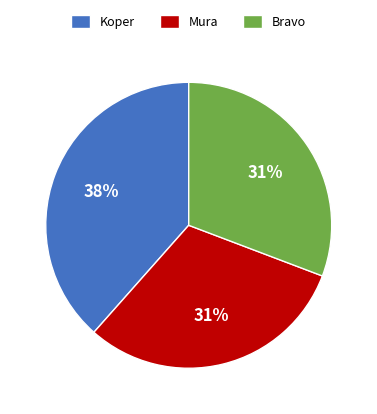

Count the number of slices in the pie.

3